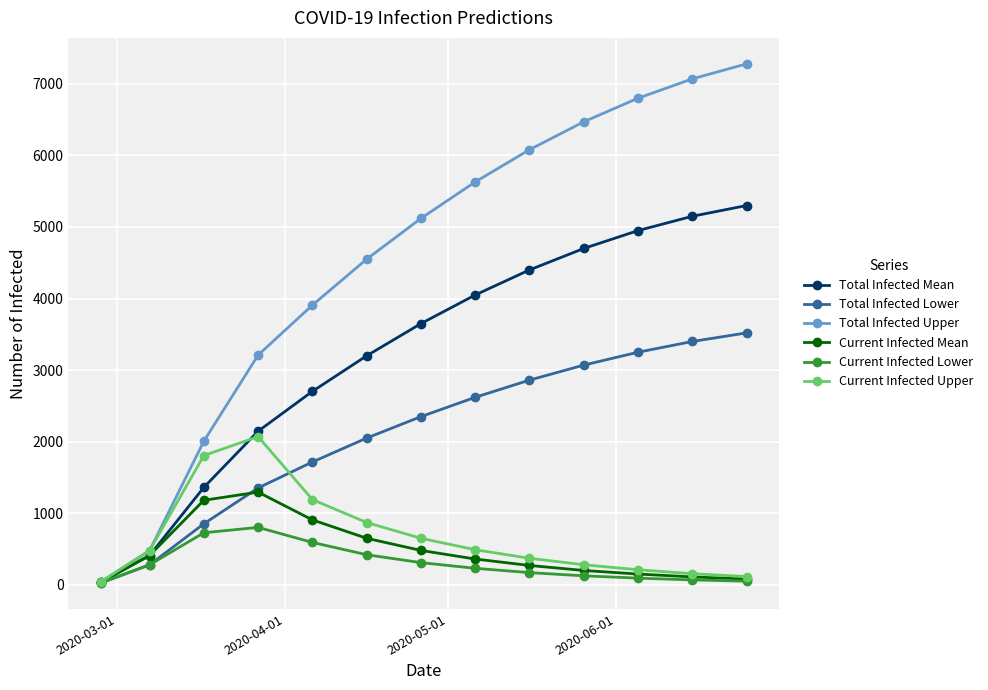

Which series has the largest total across all categories?

Total Infected Upper